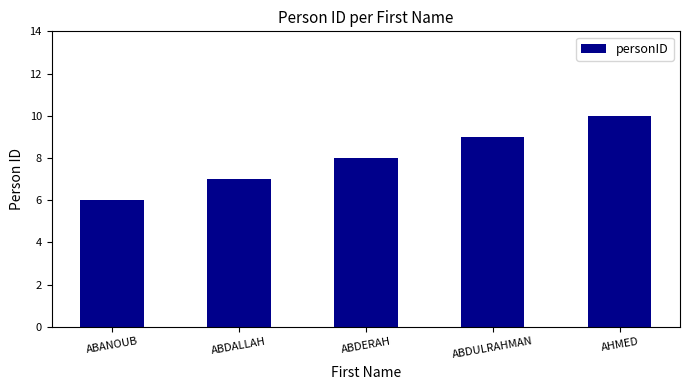

What value does the data have at ABDULRAHMAN?

9